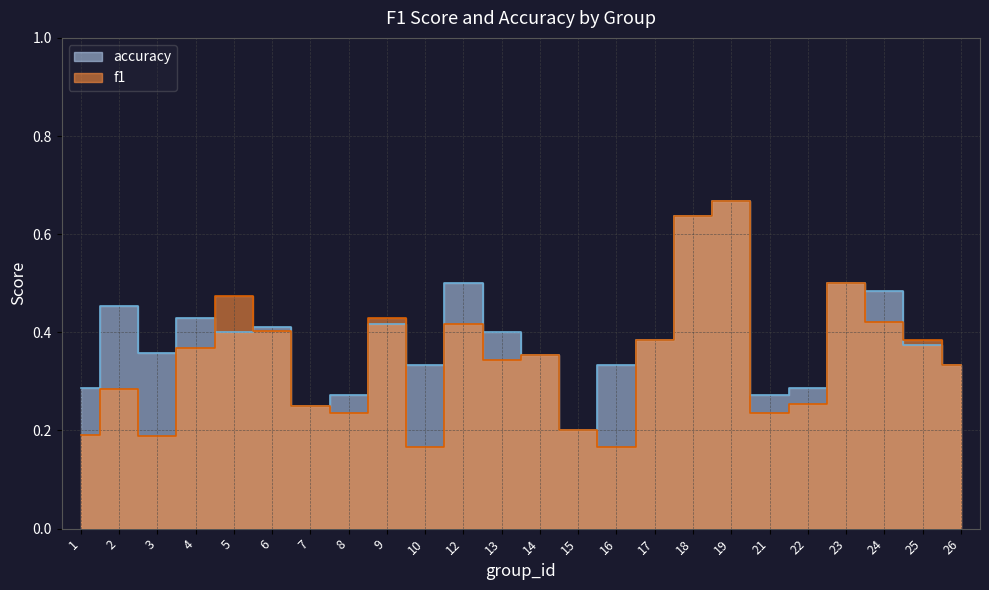

List the series in order of their peak value, highest first.

f1, accuracy